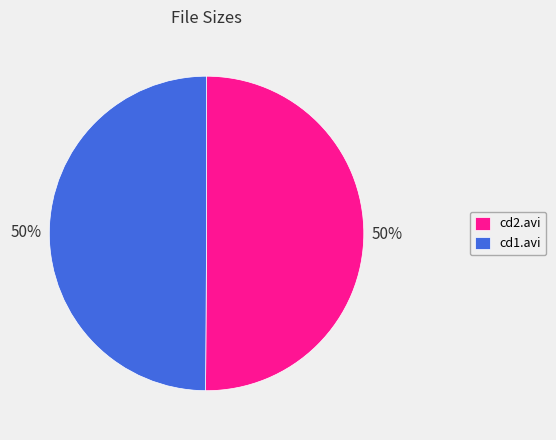

What is the ratio of the value at cd2.avi to the value at cd1.avi?

1.0